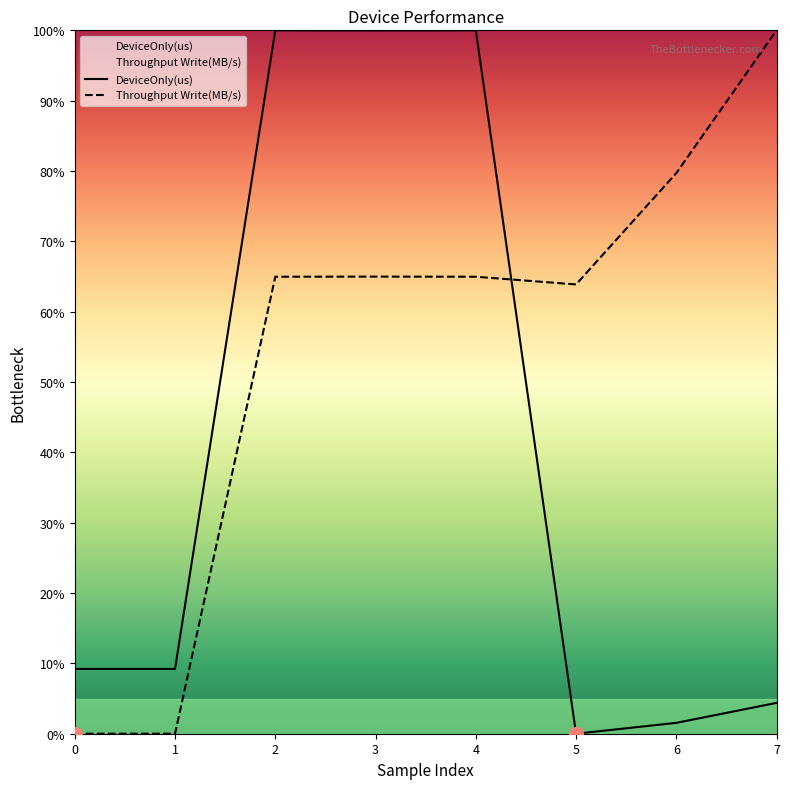

What is the average value of the DeviceOnly(us) series?

0.4